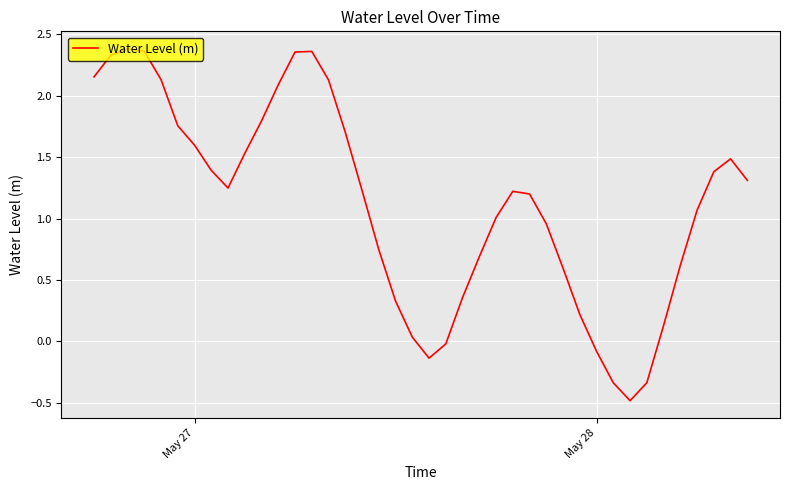

What is the smallest value displayed?

-0.5